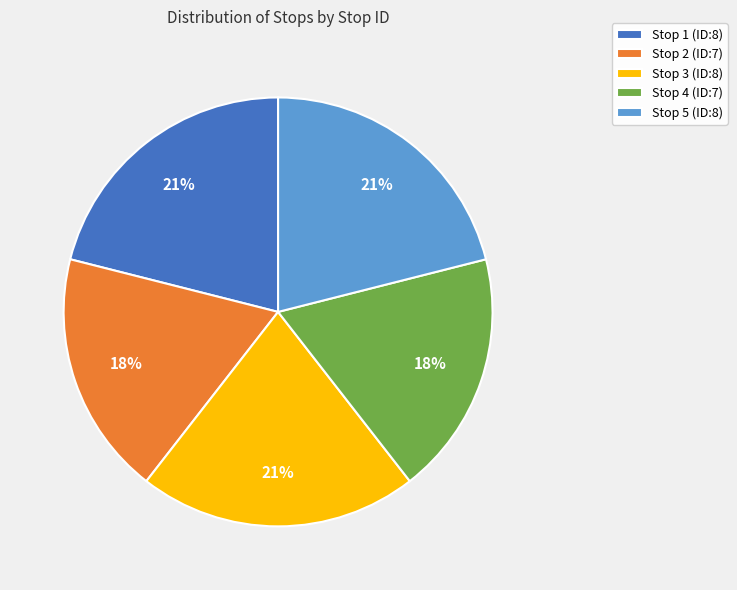

True or false: Stop 5 (ID:8) accounts for 21% of the total.

True